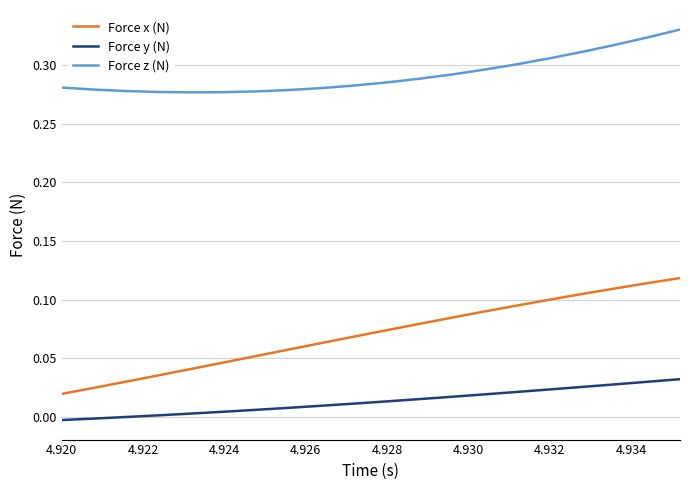

True or false: Force x (N) and Force z (N) cross at least once.

False